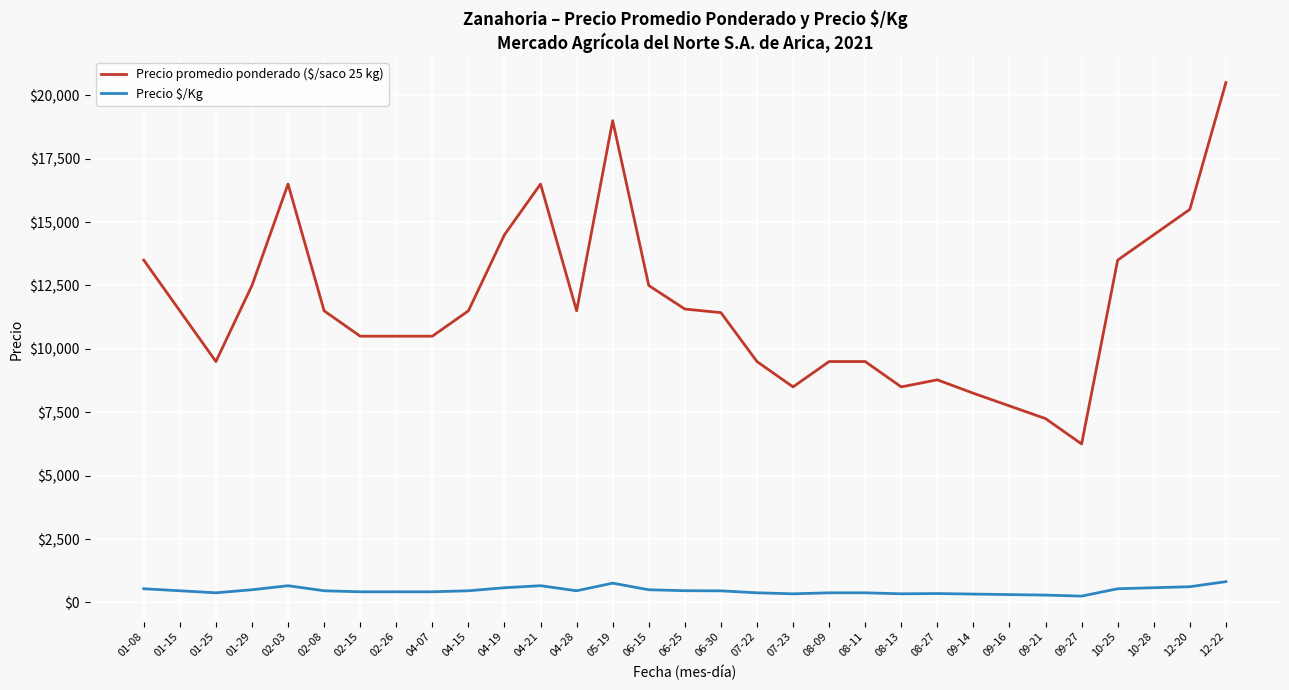

Which series changed the most between 04-28 and 08-27?

Precio promedio ponderado ($/saco 25 kg)